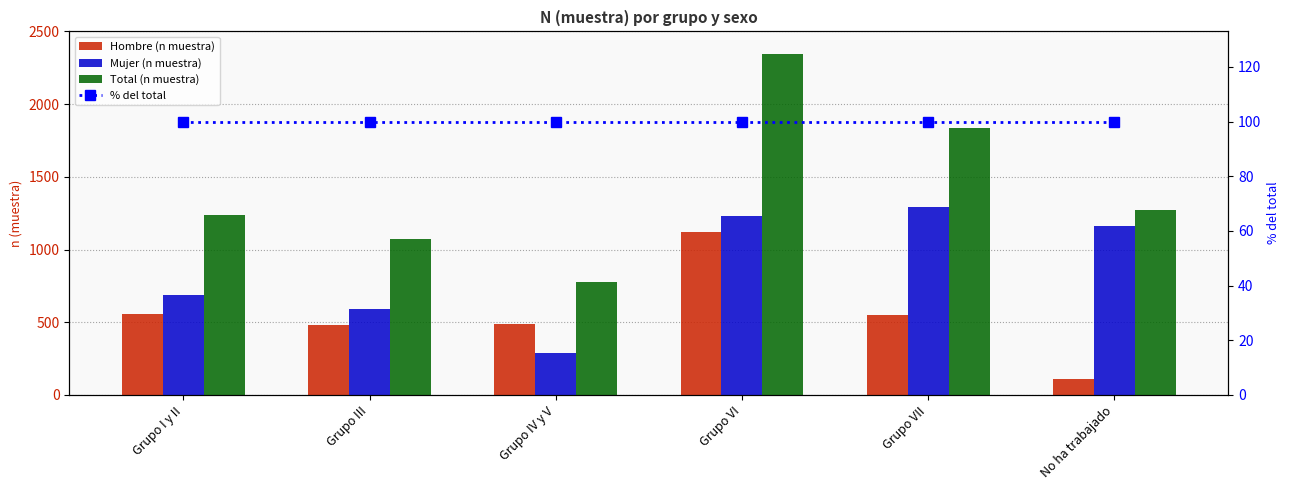

What is the label of the 5th bar from the left?

Grupo VII